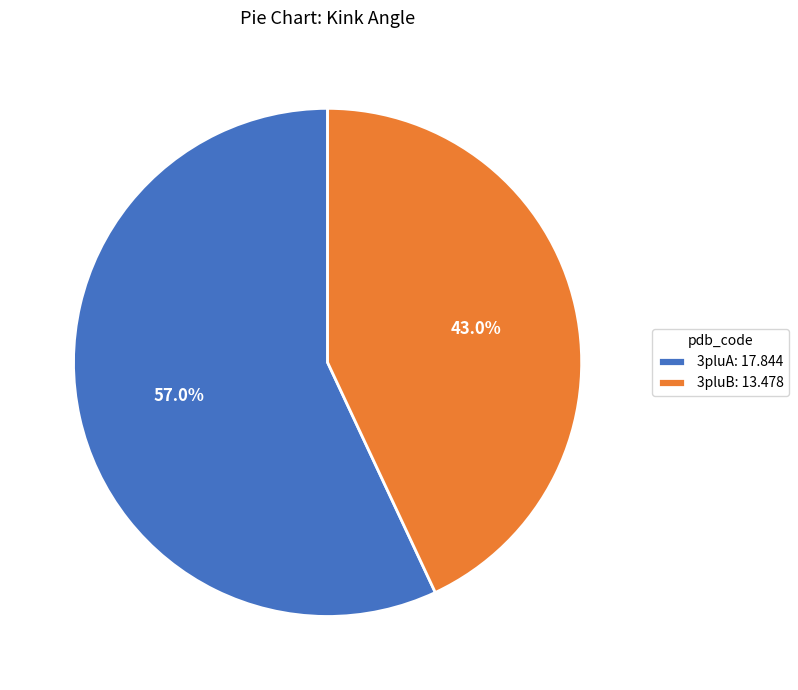

Which slice is the smallest?

3pluB